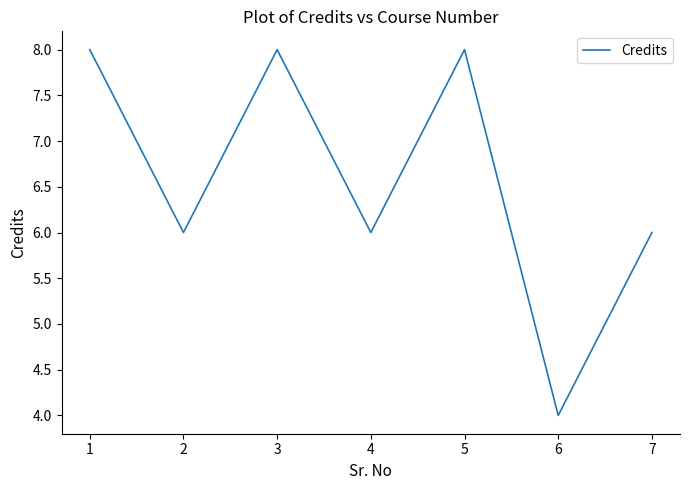

True or false: the data shows 8 at 5.

True